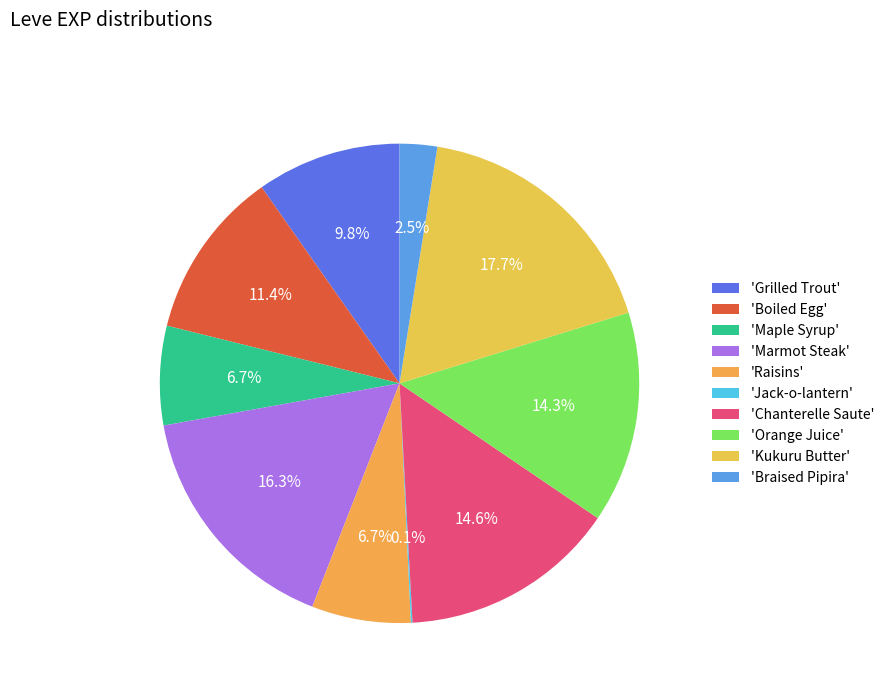

How many slices are in this pie chart?

10